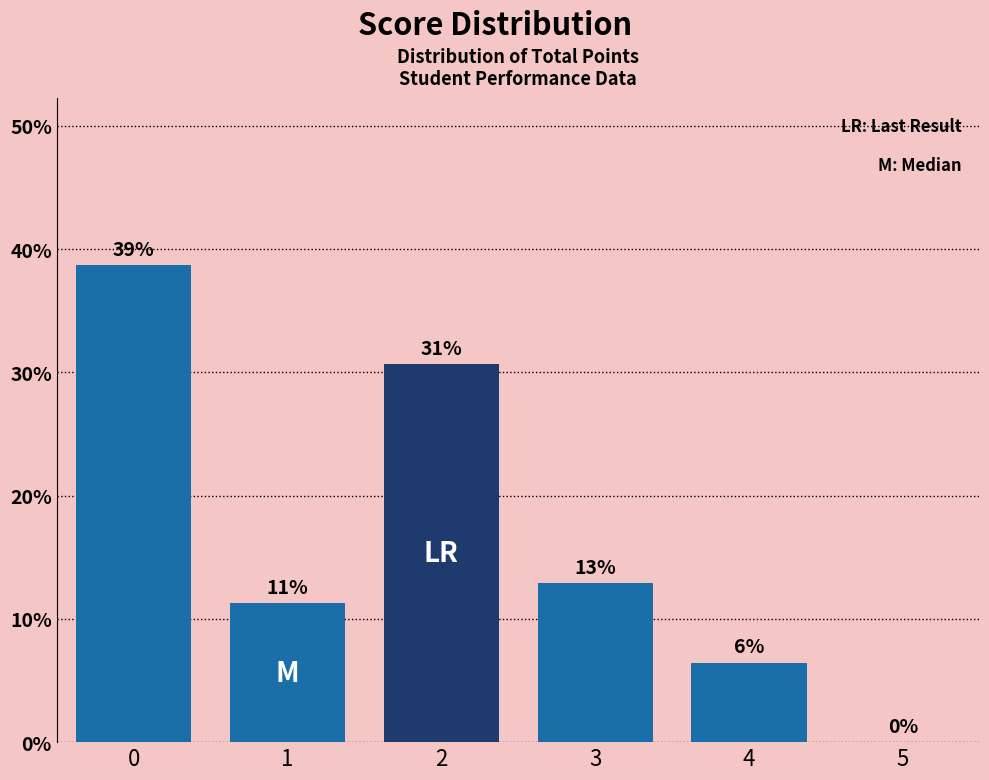

Are the bars horizontal?

No